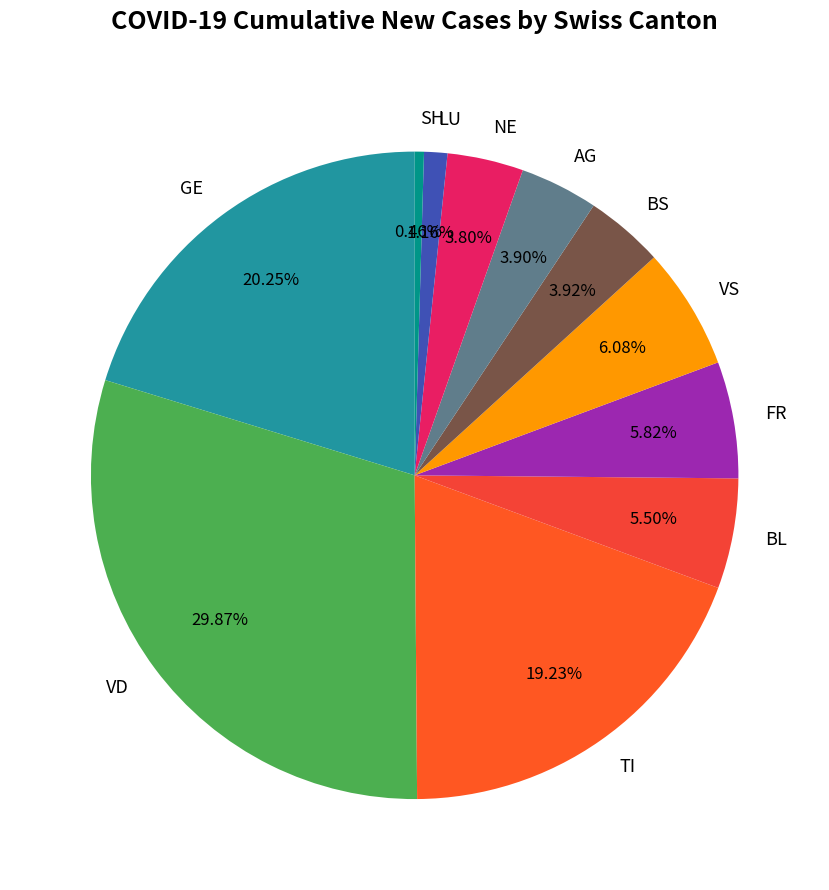

Which slice is the largest?

VD